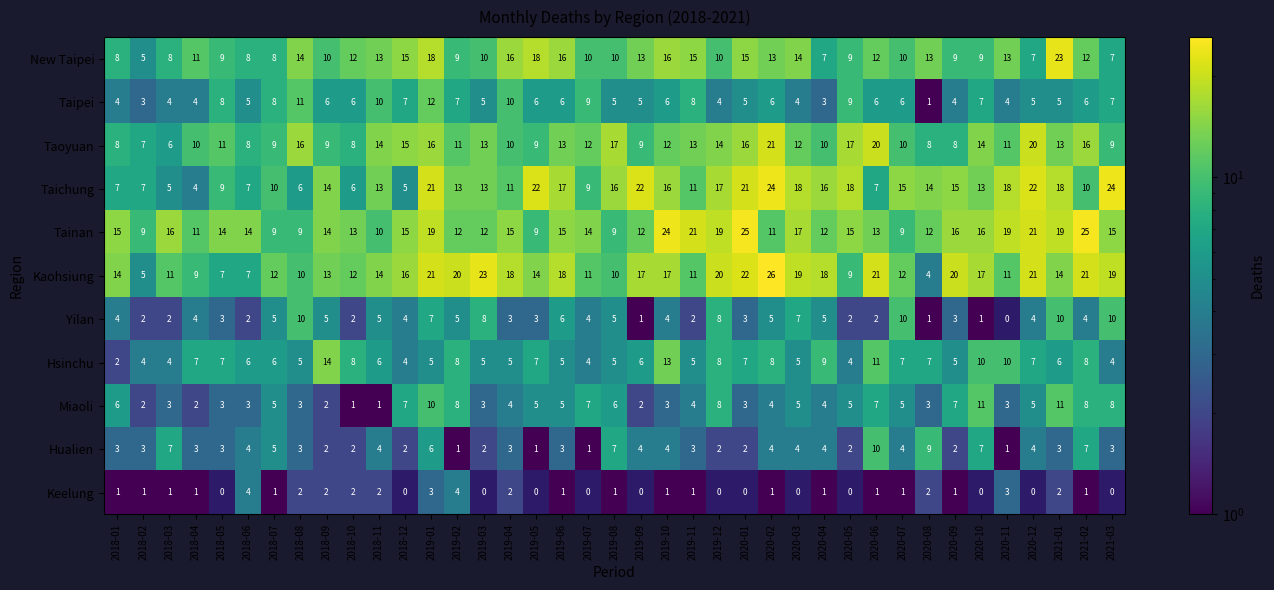

How many data points in Yilan are less than 4?

16